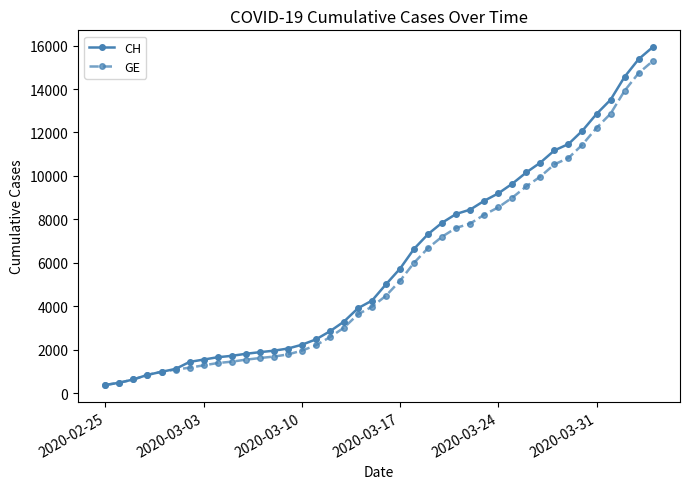

Which series has the largest range (max minus min)?

CH